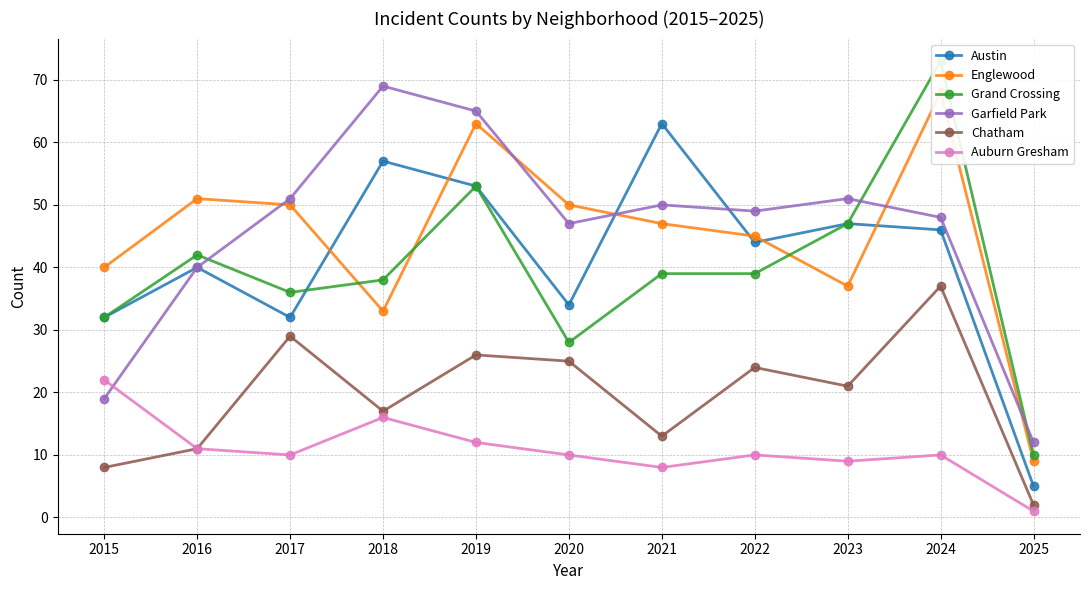

Is the value of Garfield Park at 2024 greater than the value of Englewood at 2024?

No